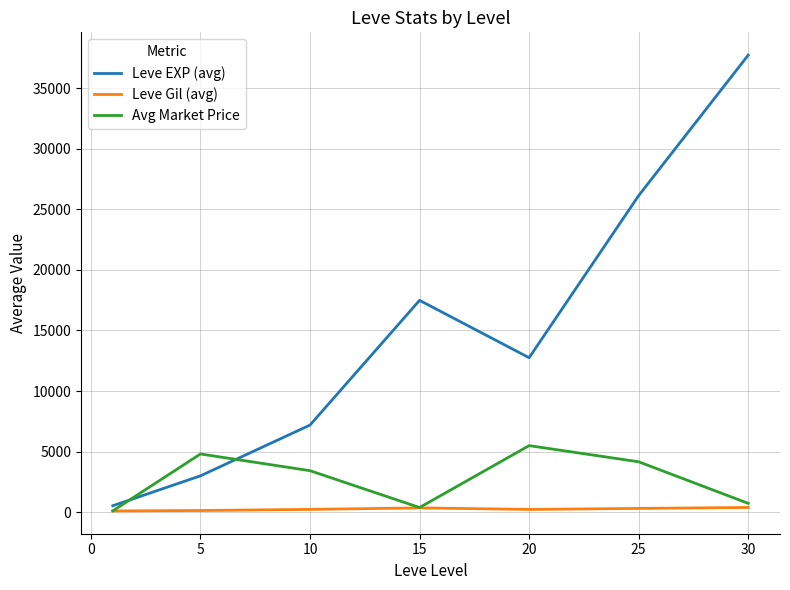

What is the sum of all Leve Gil (avg) values?

1823